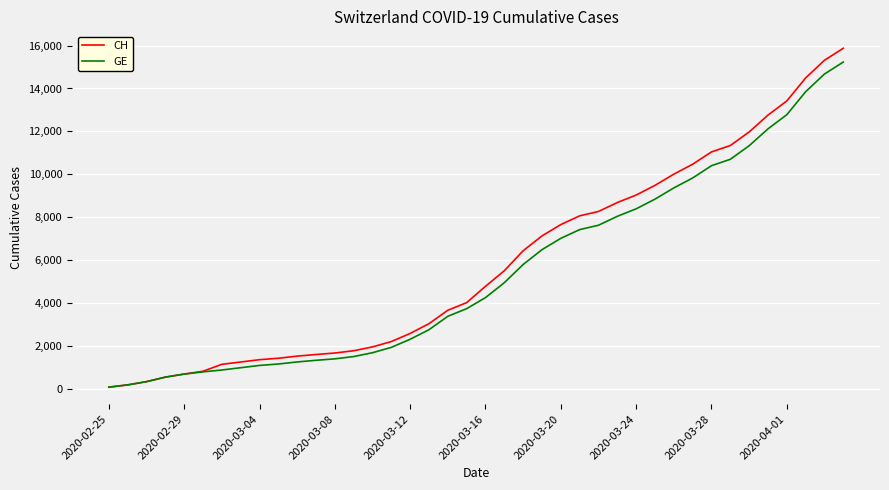

Which series has the widest spread of values?

CH